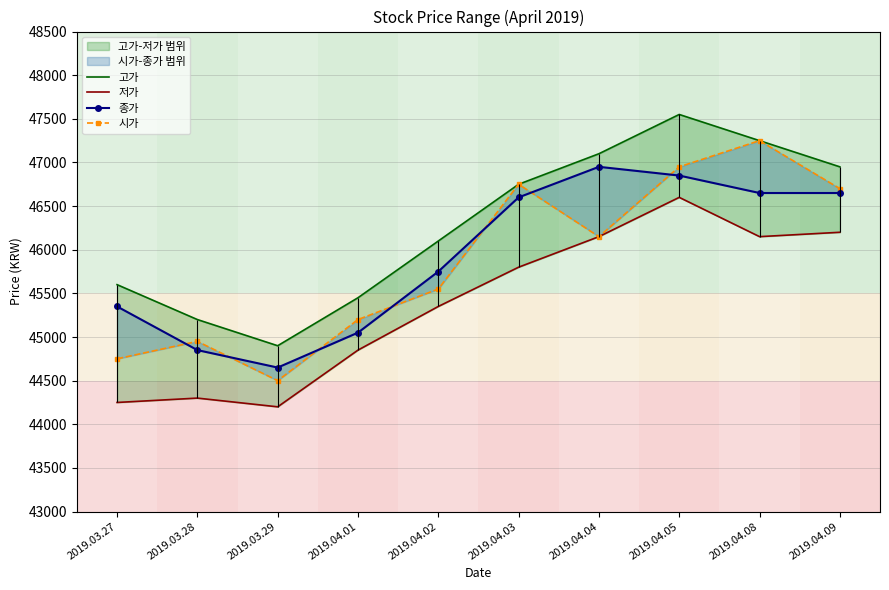

True or false: 고가 and 종가 intersect in this chart.

False